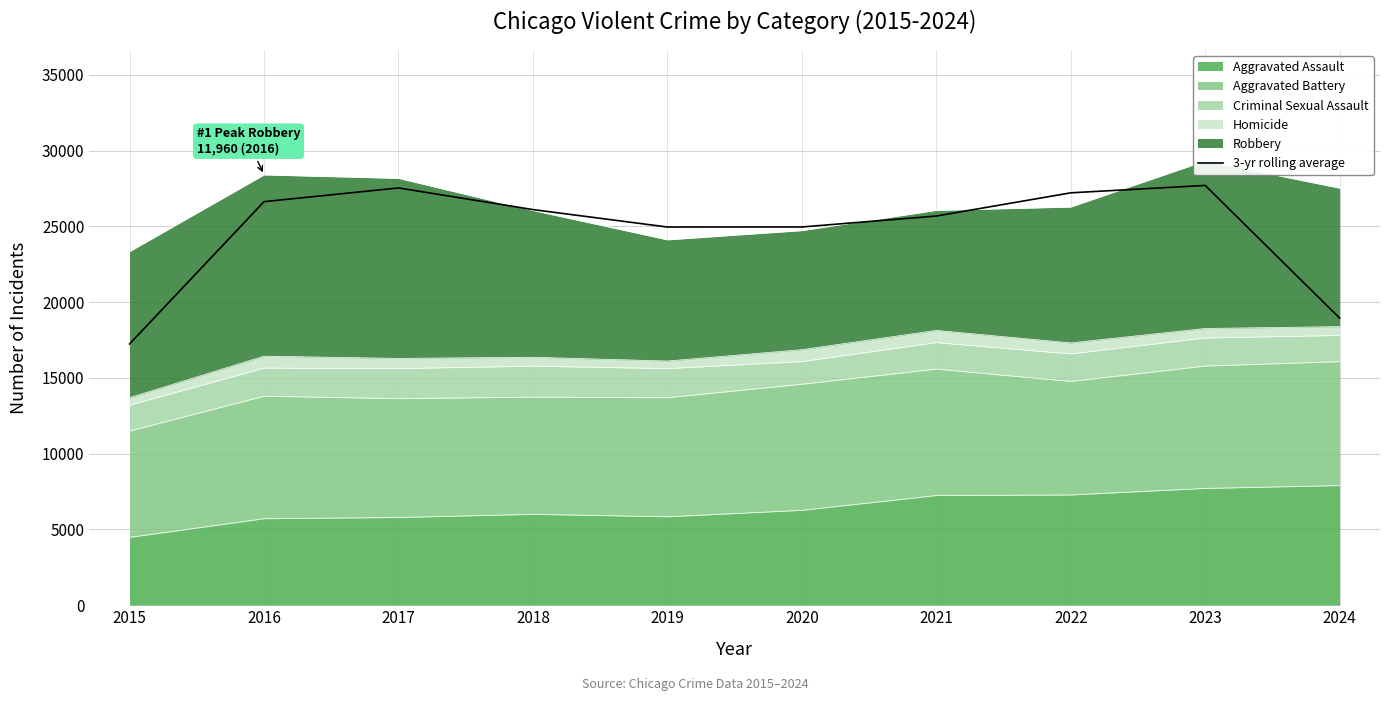

True or false: the data shows 26112.0 at 2018.

True